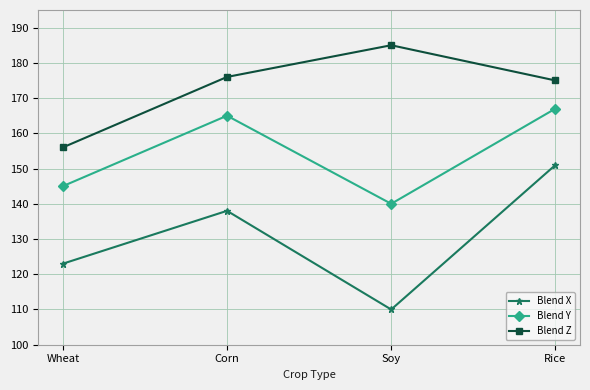

What is the spread (max minus min) of values at Rice?

24